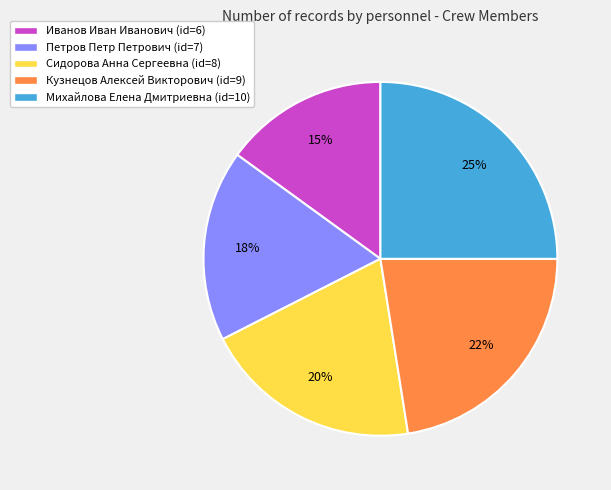

What percentage is the Михайлова Елена Дмитриевна slice, to the nearest percent?

25%